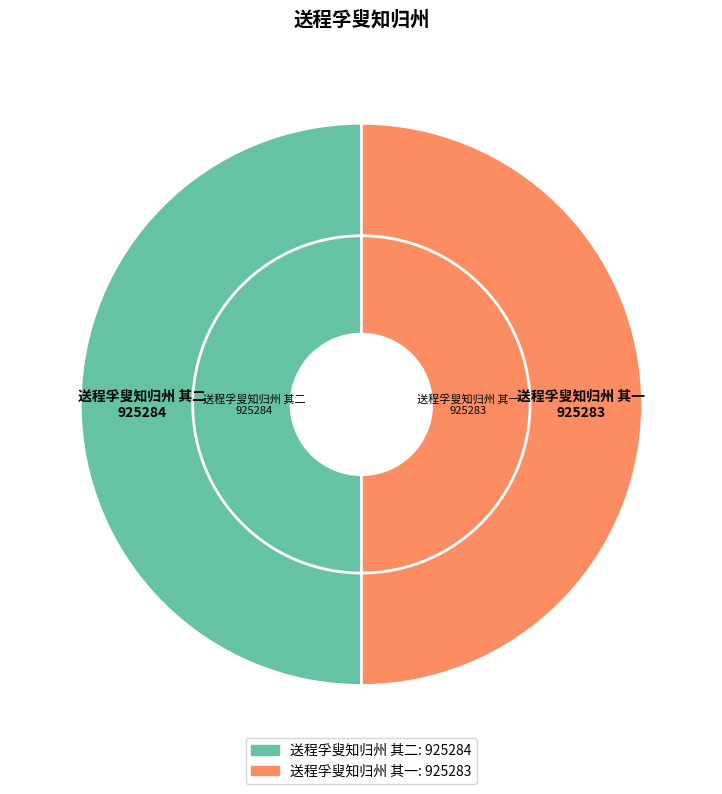

To the nearest percent, what percentage of the pie is 送程孚叟知归州 其二?

50%